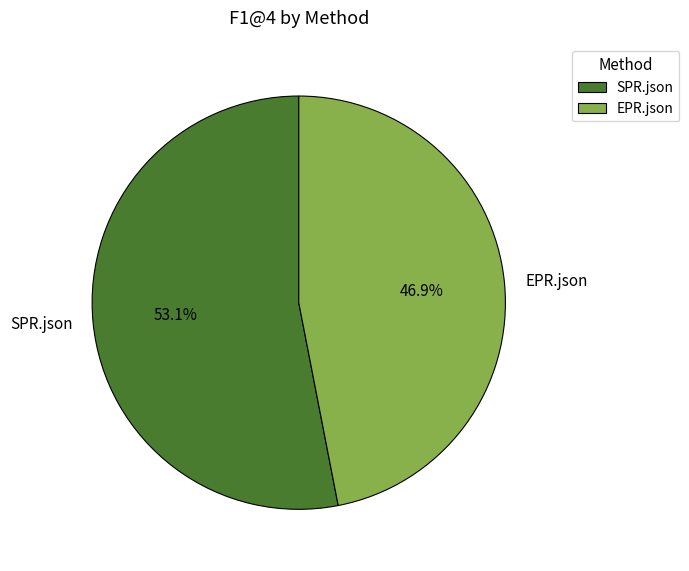

To the nearest percent, what percentage of the pie is SPR.json?

53%